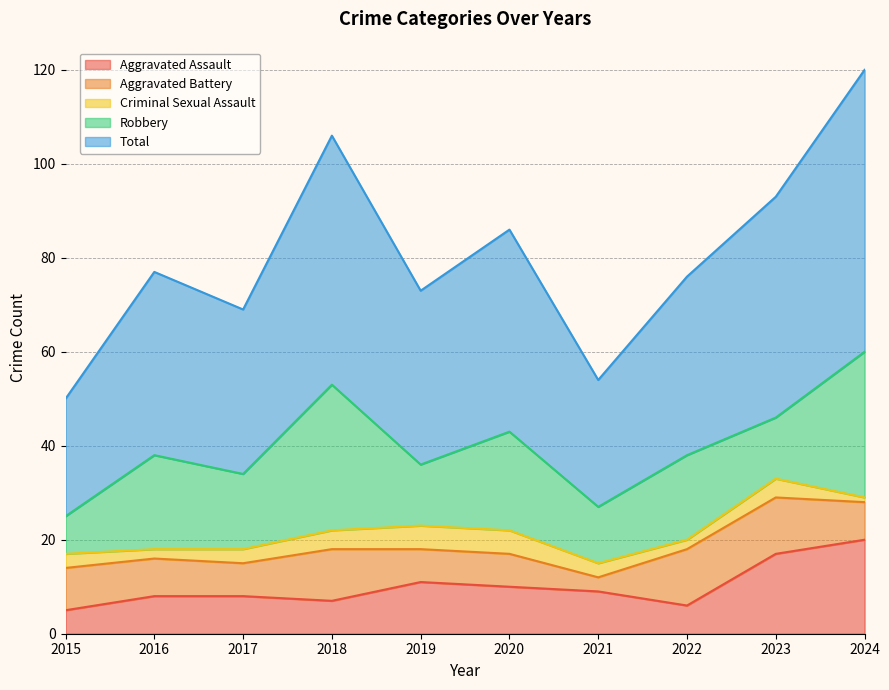

At which category does the chart reach its peak across all series?

2024